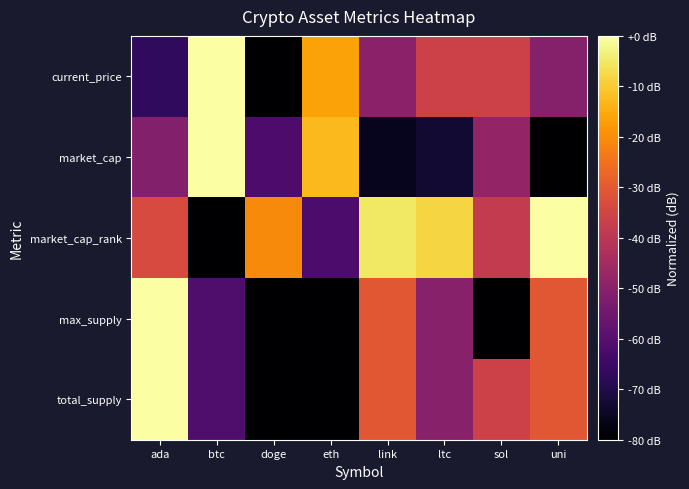

Count the number of categories in the chart.

8